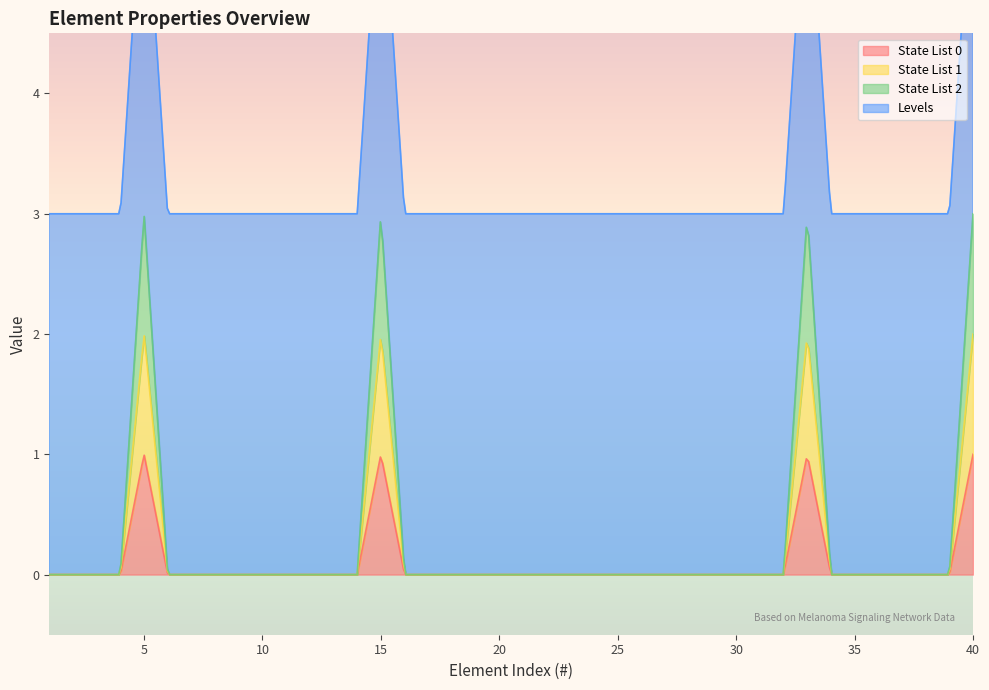

Reading left to right, list all the values displayed in this chart.

State List 0: 0	0	0	0	1	0	0	0	0	0	0	0	0	0	1	0	0	0	0	0	0	0	0	0	0	0	0	0	0	0	0	0	1	0	0	0	0	0	0	1
State List 1: 0	0	0	0	1	0	0	0	0	0	0	0	0	0	1	0	0	0	0	0	0	0	0	0	0	0	0	0	0	0	0	0	1	0	0	0	0	0	0	1
State List 2: 0	0	0	0	1	0	0	0	0	0	0	0	0	0	1	0	0	0	0	0	0	0	0	0	0	0	0	0	0	0	0	0	1	0	0	0	0	0	0	1
Levels: 3	3	3	3	3	3	3	3	3	3	3	3	3	3	3	3	3	3	3	3	3	3	3	3	3	3	3	3	3	3	3	3	3	3	3	3	3	3	3	3